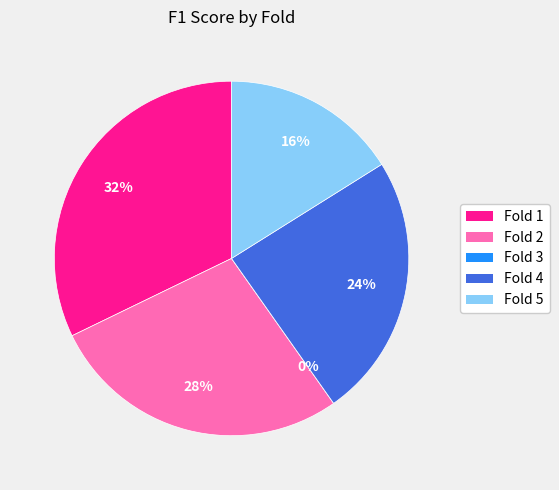

What percentage is the Fold 4 slice, to the nearest percent?

24%